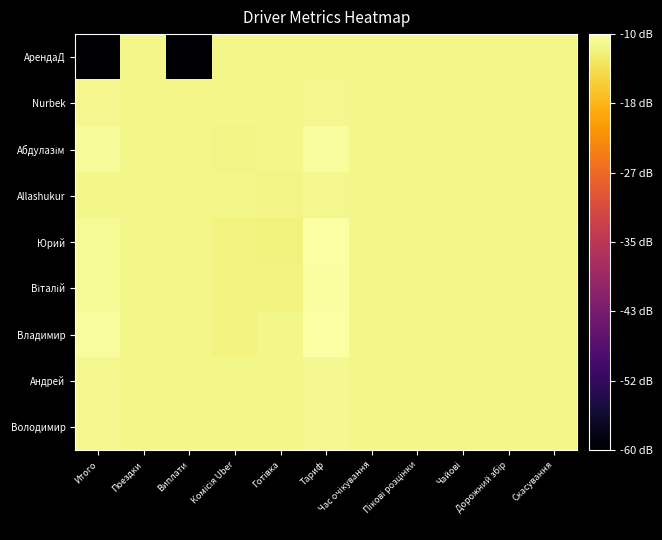

How many data points does each series have?

11